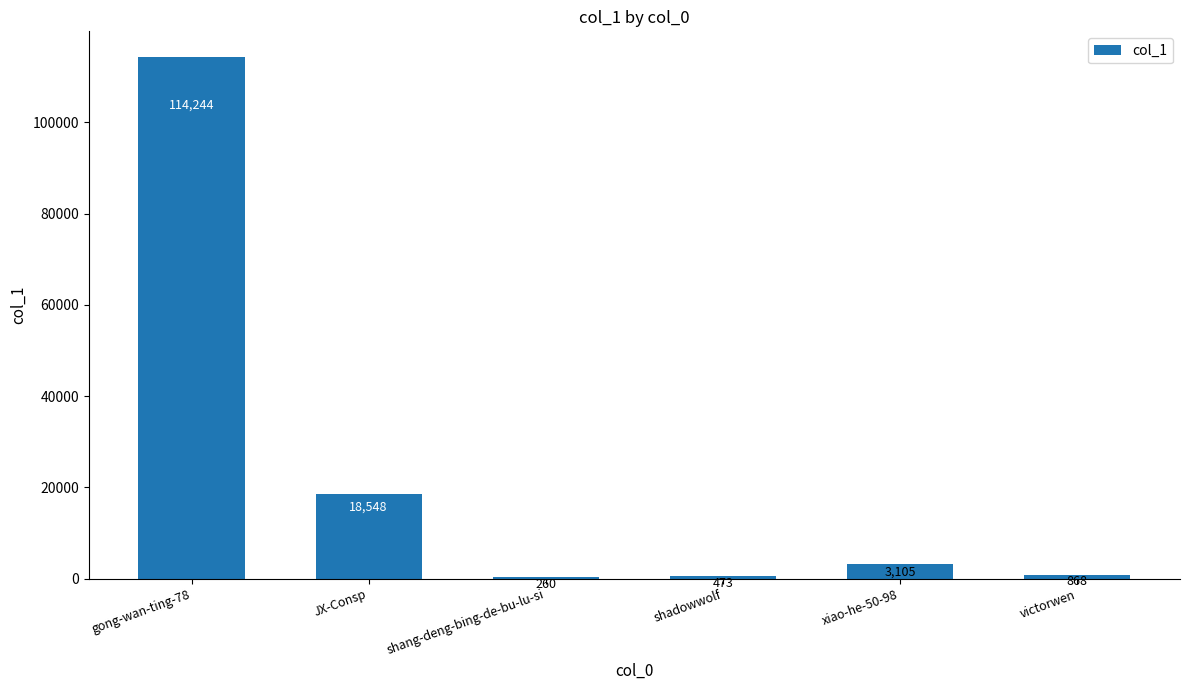

Which category has the highest value across all series?

gong-wan-ting-78